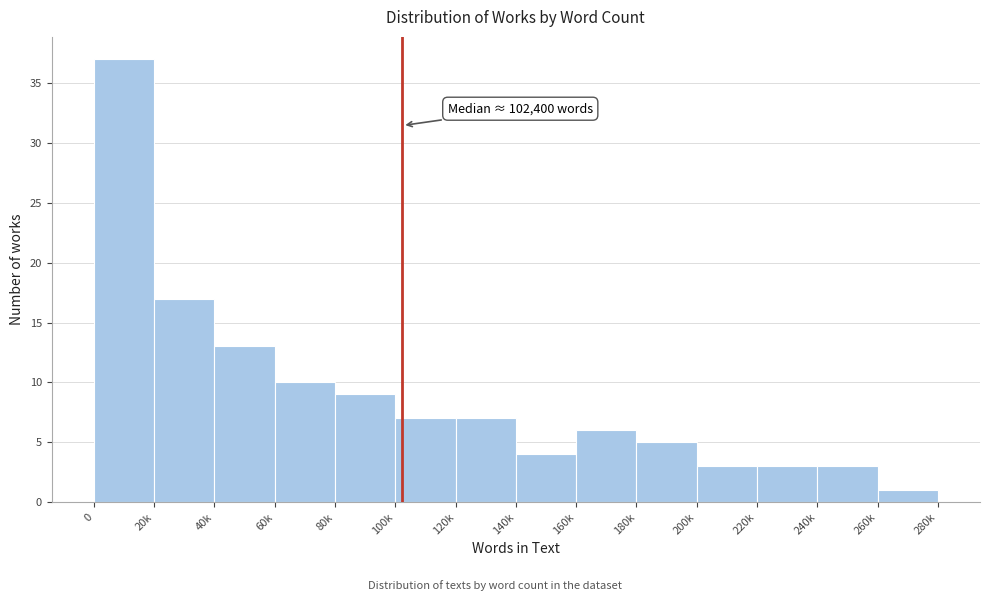

Reading left to right, what are all the values shown in this chart?

0=37	20k=17	40k=13	60k=10	80k=9	100k=7	120k=7	140k=4	160k=6	180k=5	200k=3	220k=3	240k=3	260k=1